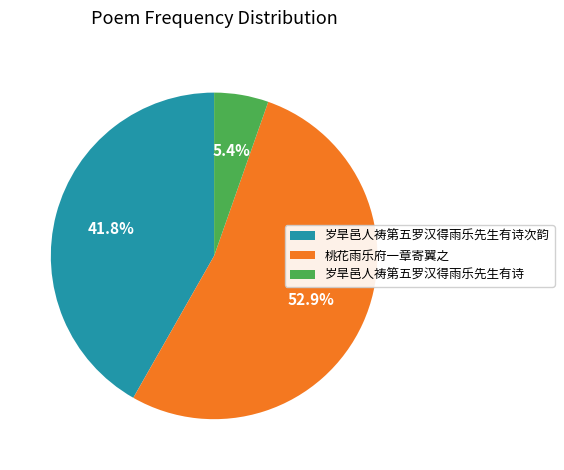

Count the number of slices in the pie.

3